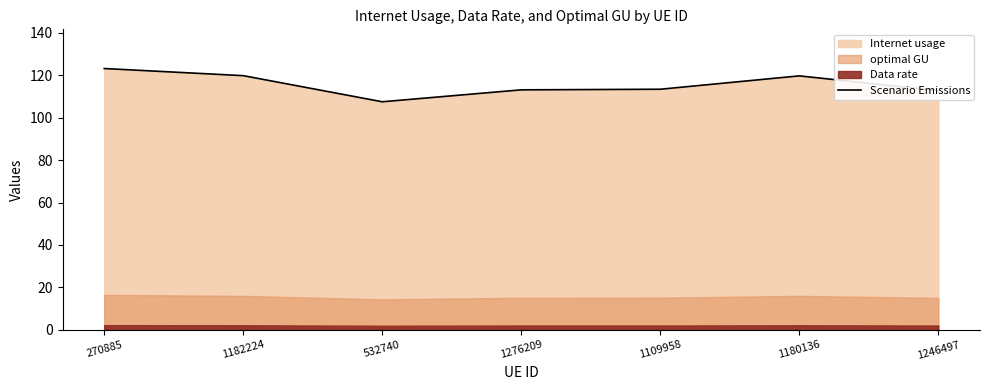

True or false: the data shows 61.3 at 1182224.

False